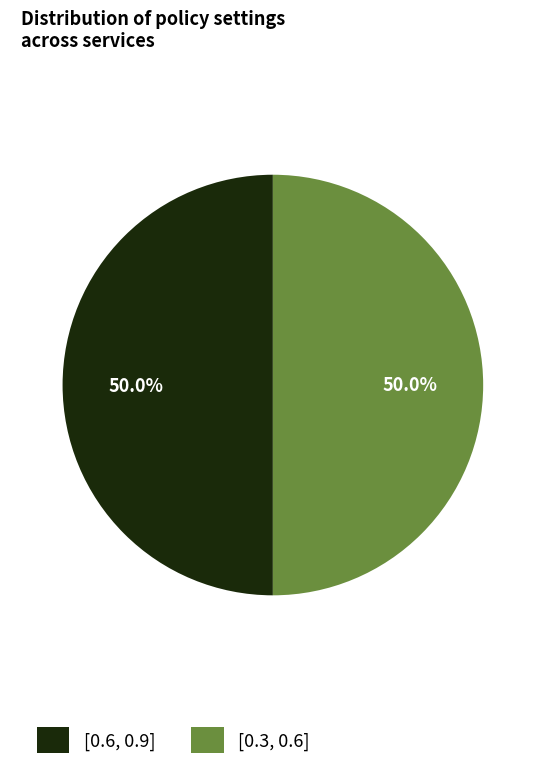

How many segments does this pie chart have?

2